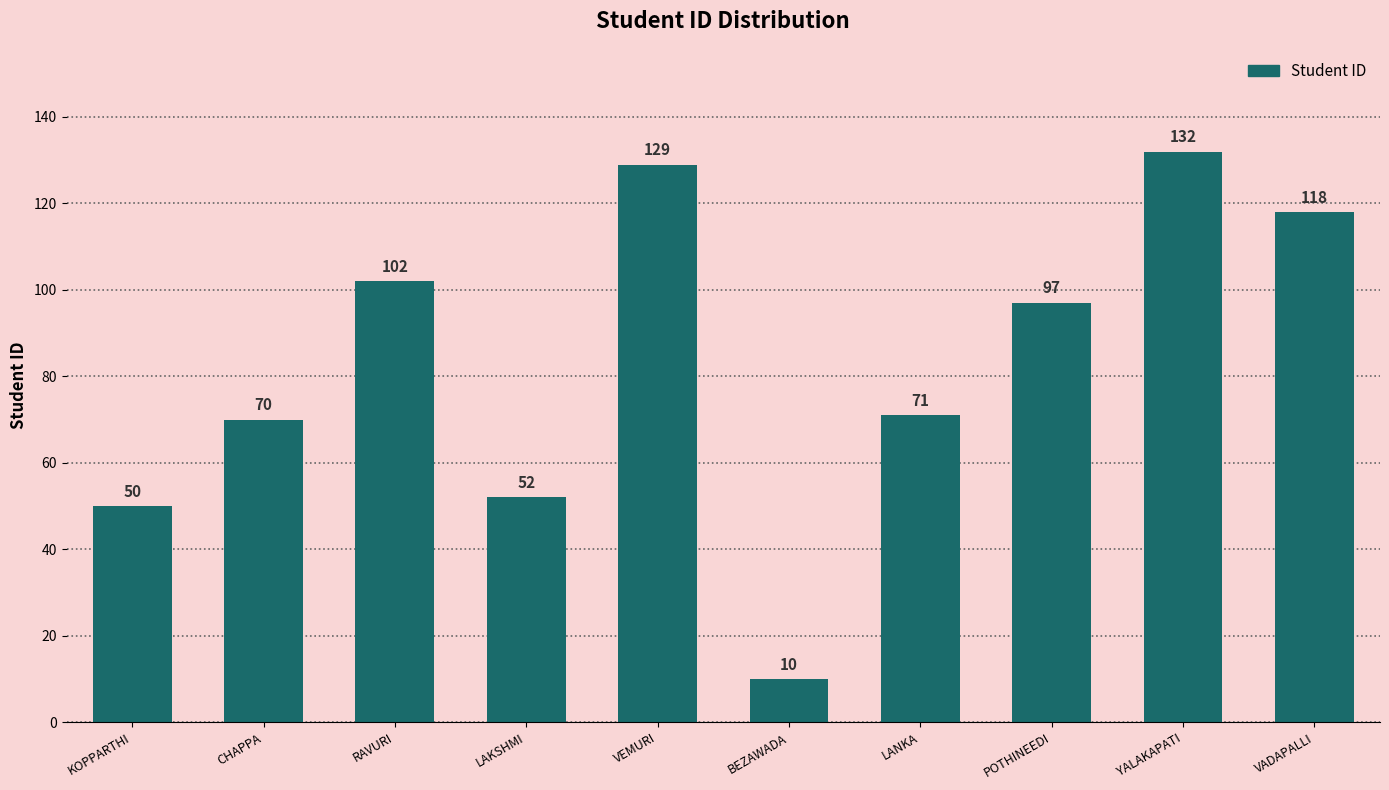

Rank the categories by value from lowest to highest.

BEZAWADA, KOPPARTHI, LAKSHMI, CHAPPA, LANKA, POTHINEEDI, RAVURI, VADAPALLI, VEMURI, YALAKAPATI